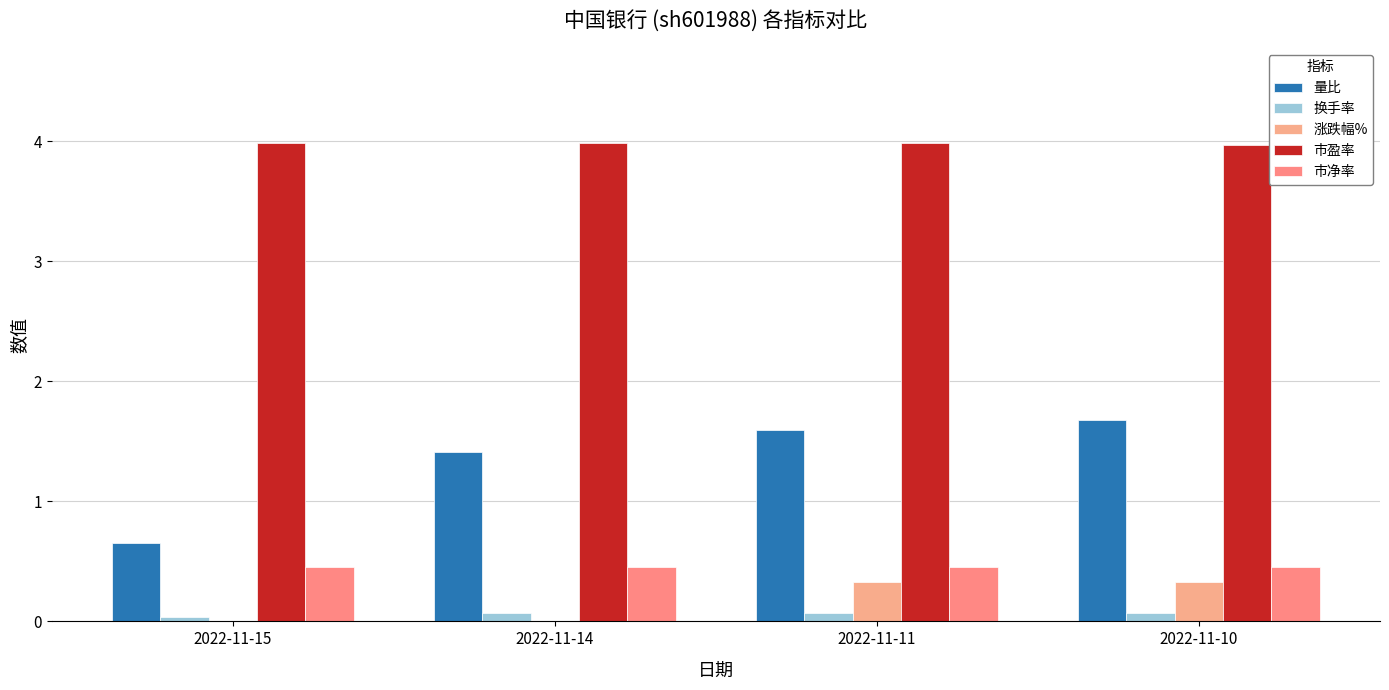

What are all the series names shown in the legend?

量比, 换手率, 涨跌幅%, 市盈率, 市净率